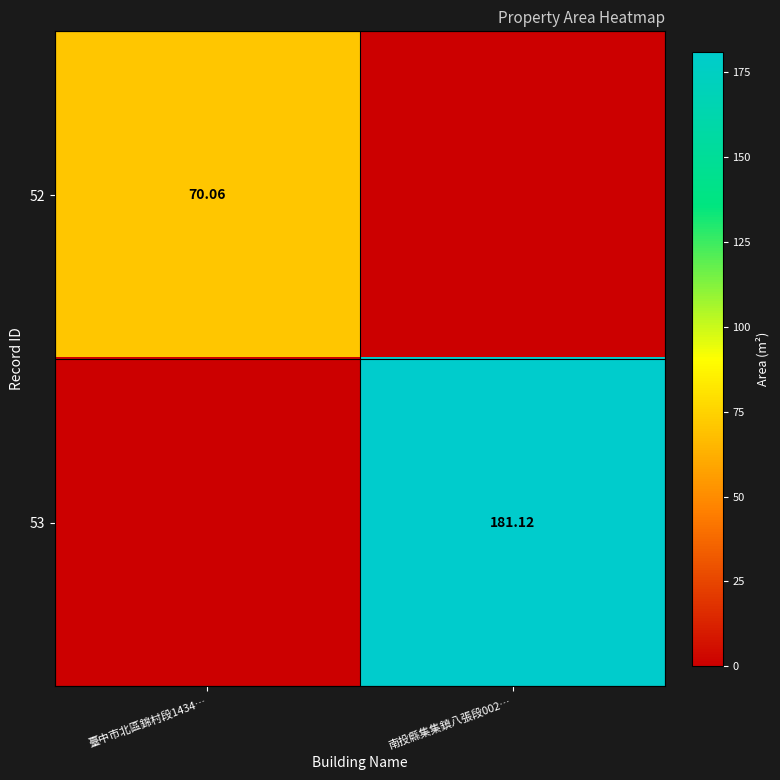

Rank the series by their maximum value, from highest to lowest.

53, 52